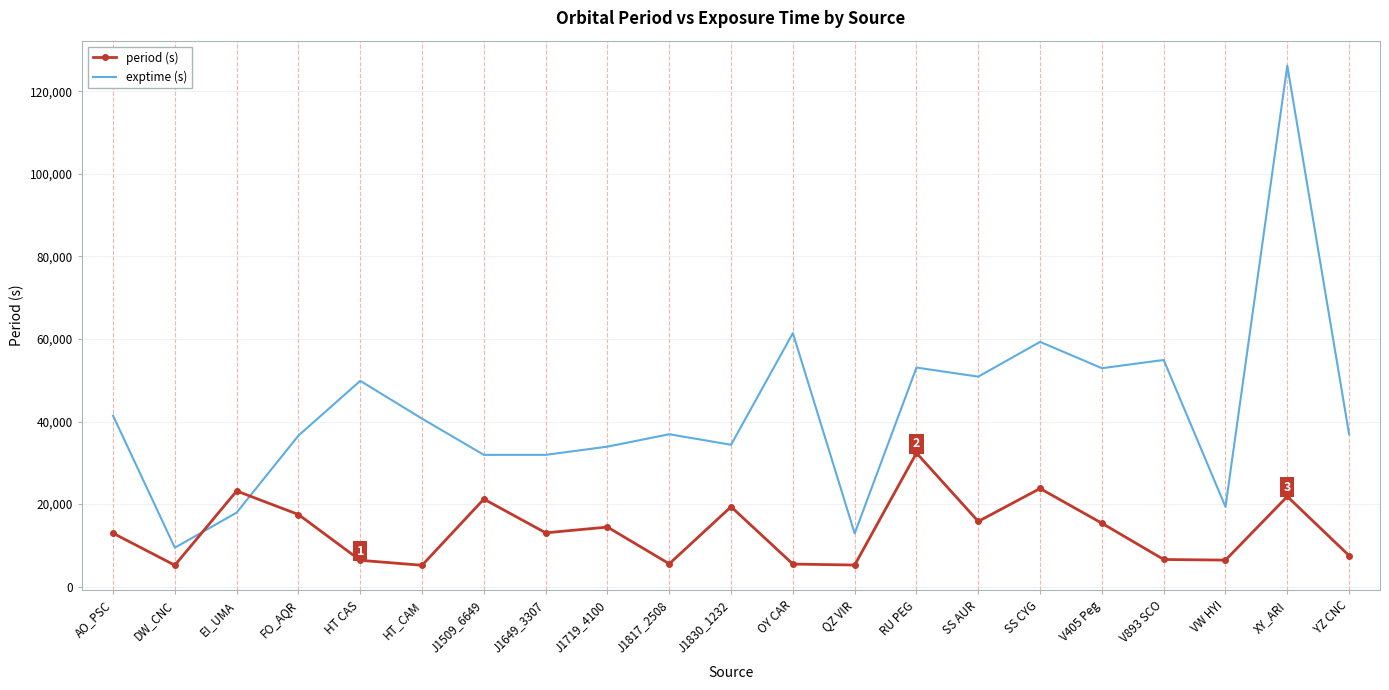

Which series changed the most between DW_CNC and RU PEG?

exptime (s)